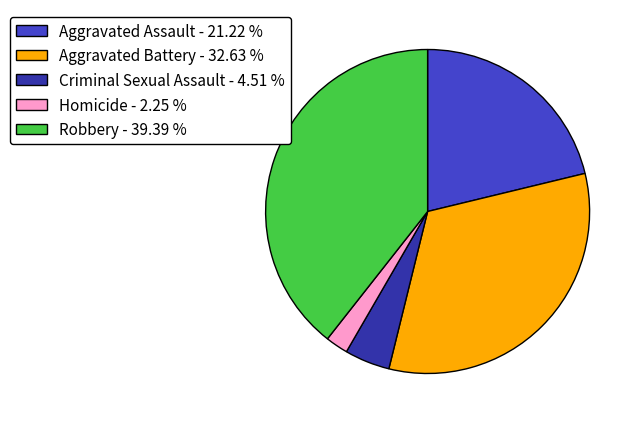

Between Aggravated Battery - 32.63 % and Homicide - 2.25 %, which is larger?

Aggravated Battery - 32.63 %